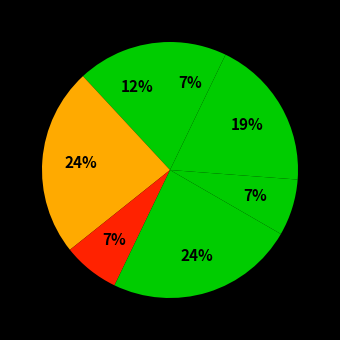

To the nearest percent, what is the difference between the largest and smallest slice percentages?

17%